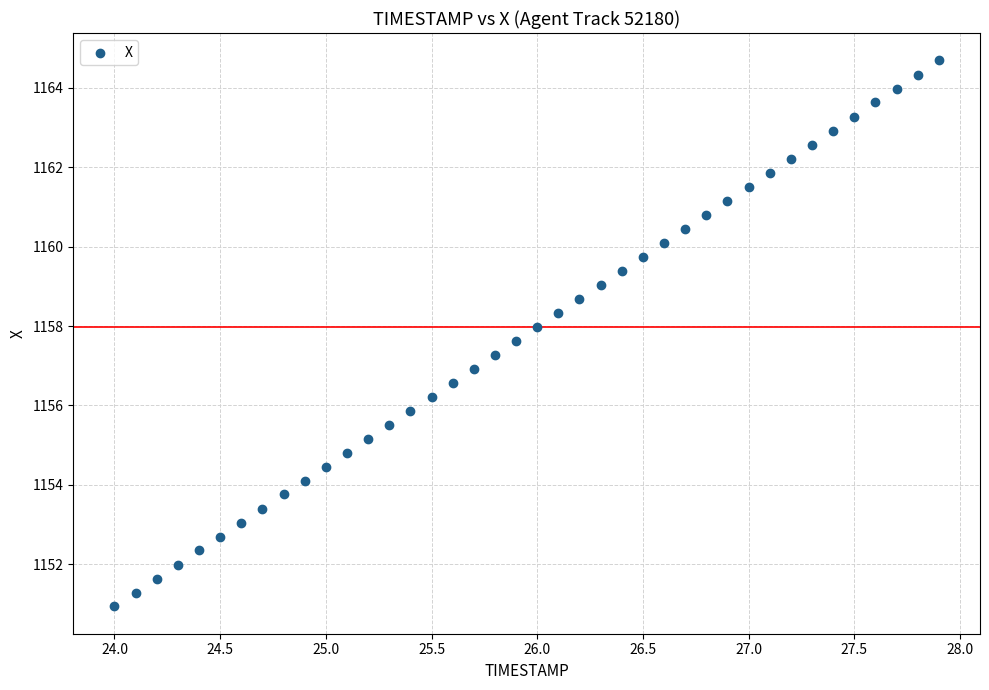

What is the range of X values (max minus min)?

3.9